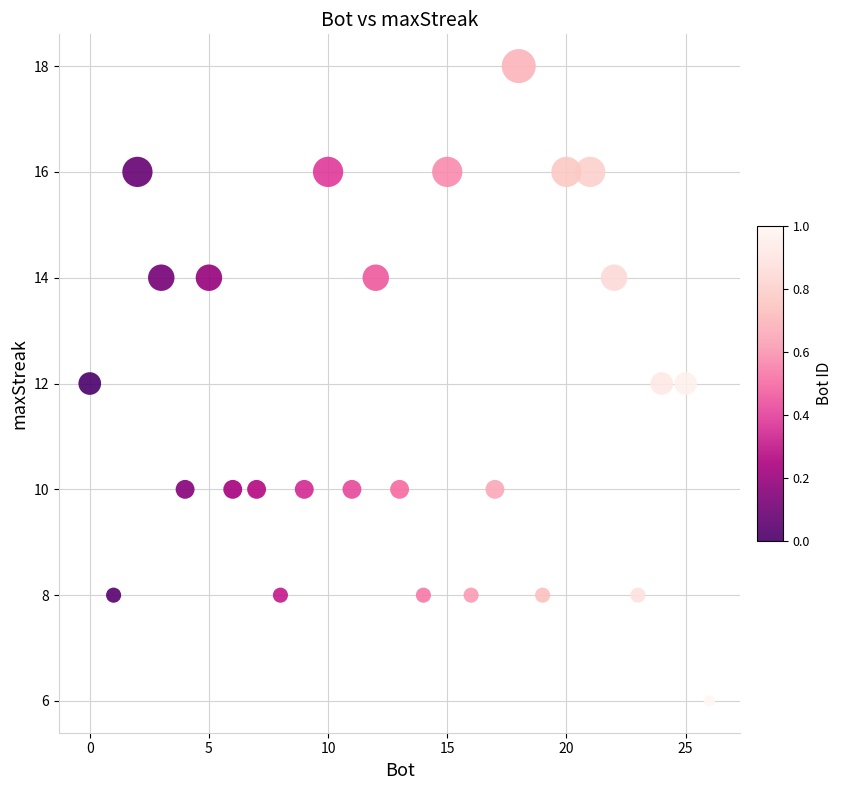

What is the range of Y values (max minus min)?

12